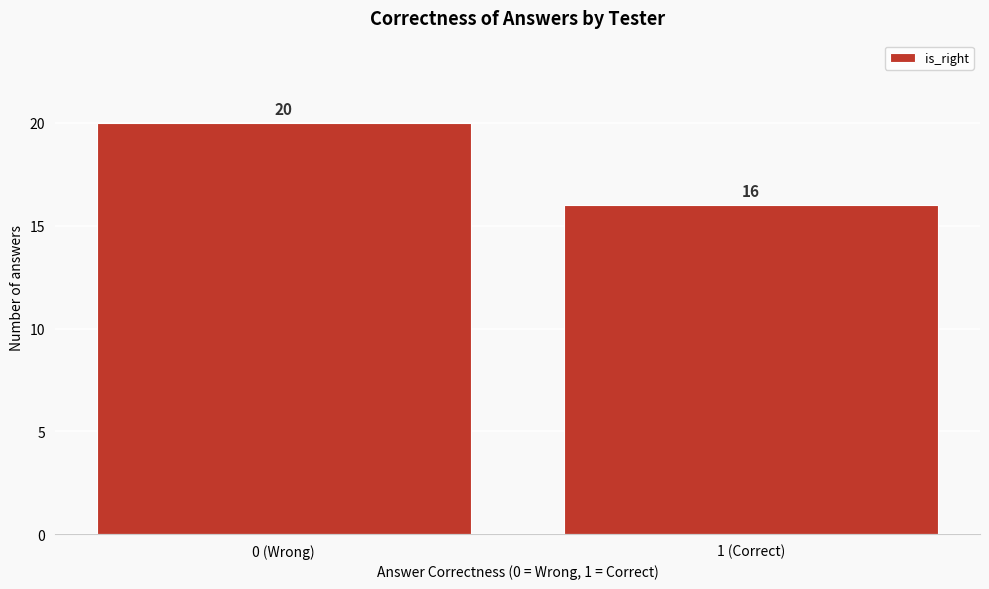

Reading left to right, what are all the values shown in this chart?

0 (Wrong)=20	1 (Correct)=16